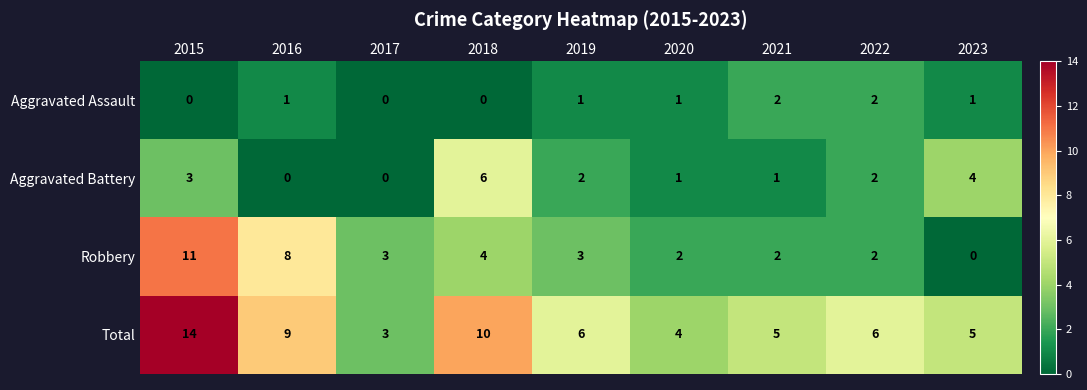

Rank the series by their maximum value, from highest to lowest.

Total, Robbery, Aggravated Battery, Aggravated Assault